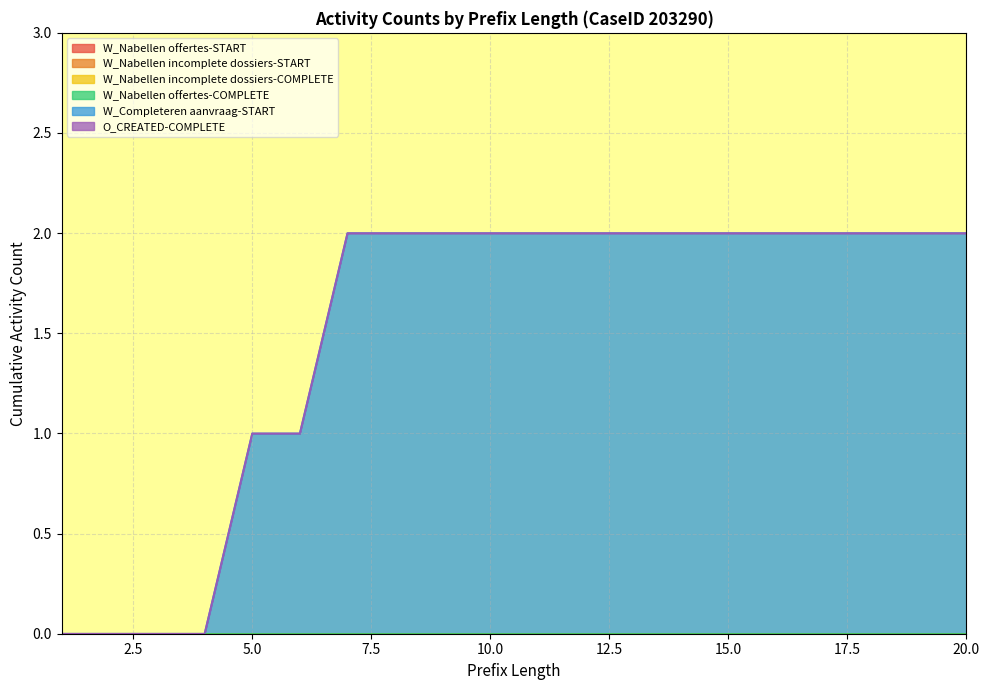

What are all the series names shown in the legend?

W_Nabellen offertes-START, W_Nabellen incomplete dossiers-START, W_Nabellen incomplete dossiers-COMPLETE, W_Nabellen offertes-COMPLETE, W_Completeren aanvraag-START, O_CREATED-COMPLETE